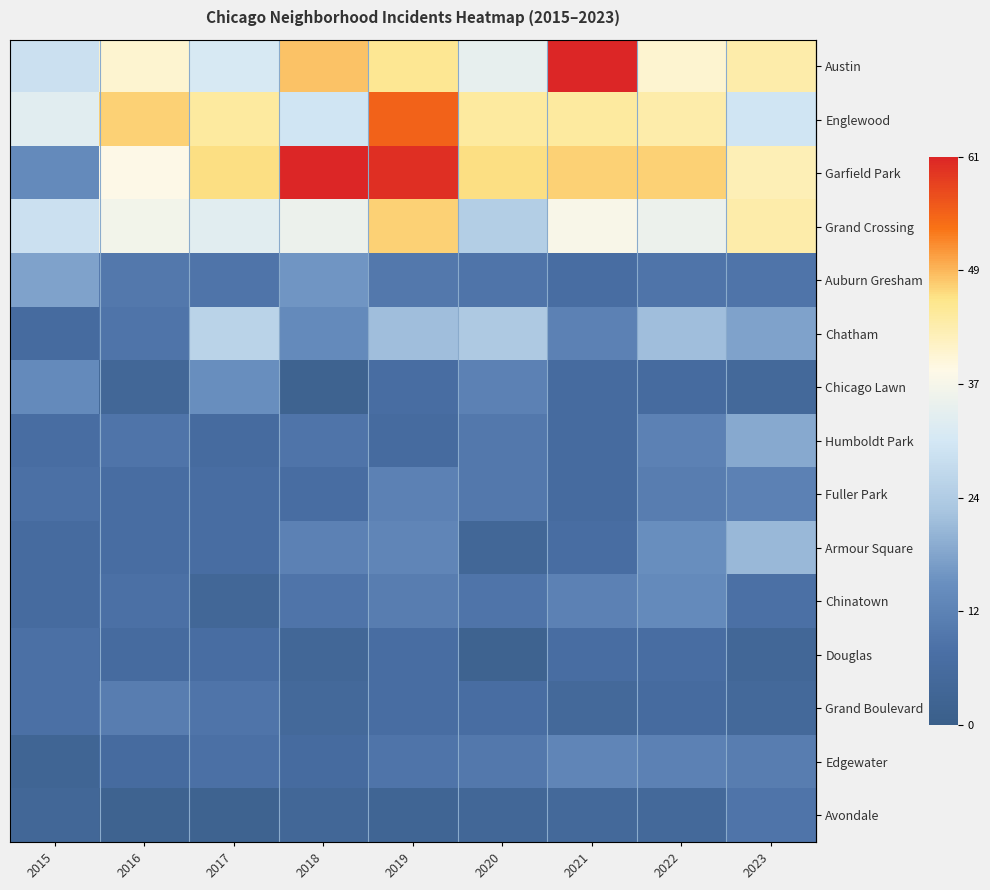

Reading right to left, transcribe all the data shown in this chart.

row_0: 2023=43	2022=40	2021=61	2020=34	2019=45	2018=48	2017=31	2016=40	2015=29
row_1: 2023=30	2022=43	2021=44	2020=44	2019=55	2018=30	2017=44	2016=47	2015=33
row_2: 2023=42	2022=47	2021=47	2020=46	2019=60	2018=61	2017=46	2016=38	2015=14
row_3: 2023=43	2022=35	2021=37	2020=25	2019=47	2018=35	2017=33	2016=36	2015=29
row_4: 2023=9	2022=9	2021=7	2020=9	2019=10	2018=16	2017=9	2016=10	2015=18
row_5: 2023=18	2022=22	2021=12	2020=24	2019=22	2018=14	2017=26	2016=9	2015=6
row_6: 2023=5	2022=6	2021=6	2020=12	2019=7	2018=2	2017=15	2016=4	2015=14
row_7: 2023=19	2022=12	2021=6	2020=10	2019=6	2018=9	2017=6	2016=9	2015=7
row_8: 2023=12	2022=11	2021=6	2020=10	2019=12	2018=7	2017=7	2016=7	2015=8
row_9: 2023=21	2022=15	2021=7	2020=4	2019=13	2018=12	2017=7	2016=7	2015=6
row_10: 2023=8	2022=14	2021=12	2020=9	2019=11	2018=9	2017=4	2016=8	2015=6
row_11: 2023=4	2022=7	2021=7	2020=2	2019=7	2018=4	2017=7	2016=6	2015=8
row_12: 2023=5	2022=6	2021=5	2020=7	2019=7	2018=5	2017=9	2016=11	2015=8
row_13: 2023=11	2022=12	2021=13	2020=10	2019=9	2018=6	2017=8	2016=6	2015=3
row_14: 2023=9	2022=5	2021=5	2020=4	2019=3	2018=4	2017=2	2016=2	2015=4